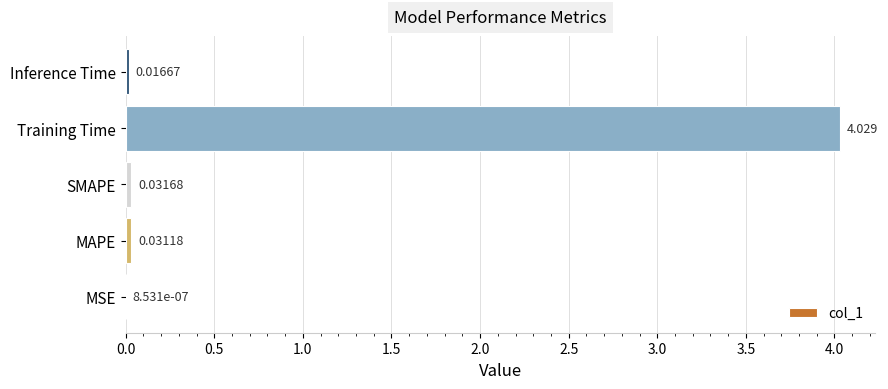

Where is the data nearest to the value 2?

SMAPE